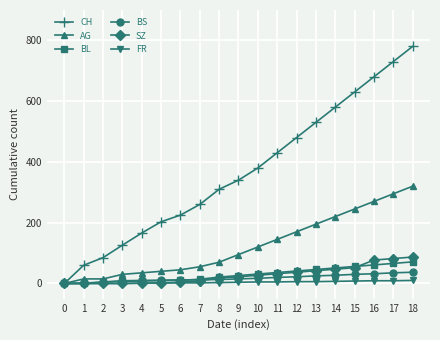

The value of AG at 13 is 195. True or false?

True